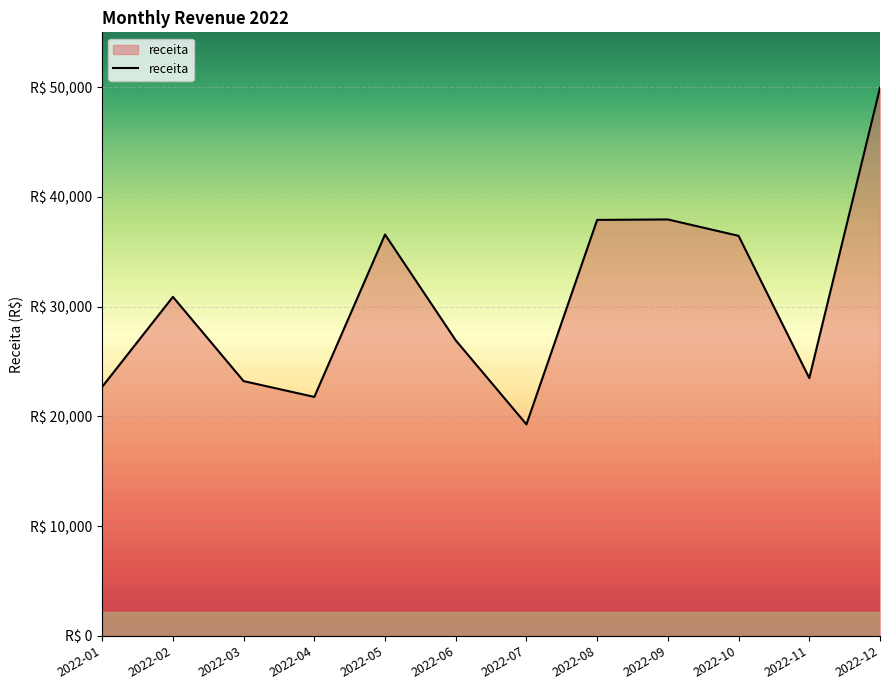

Is this an area chart (filled region under the line)?

Yes